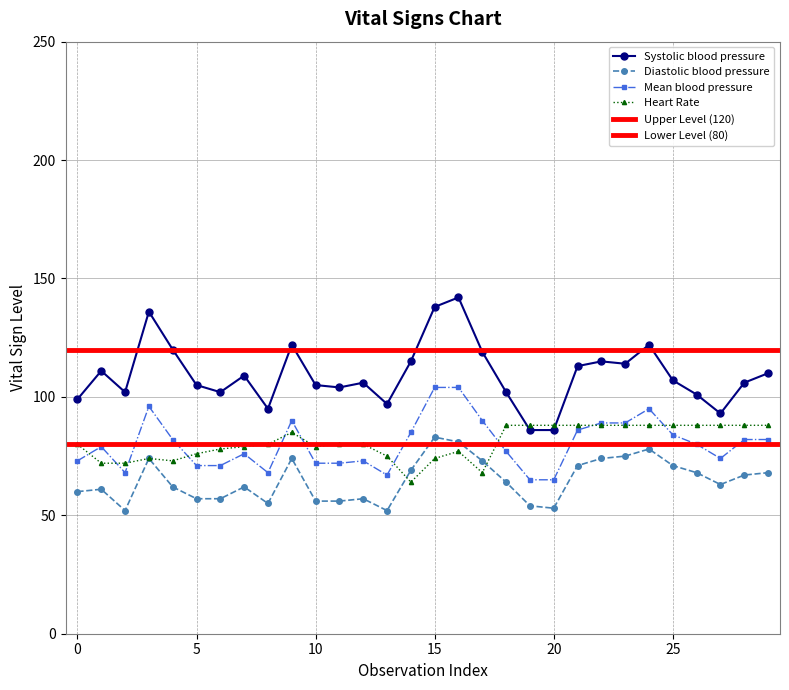

Which category has the lowest value in the Heart Rate series?

14